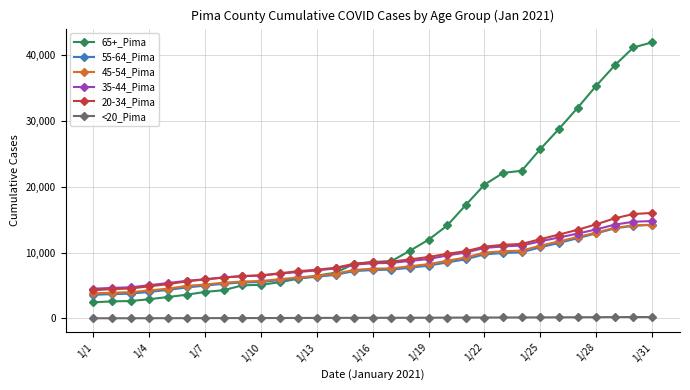

What is the sum of all 65+_Pima values?

448711